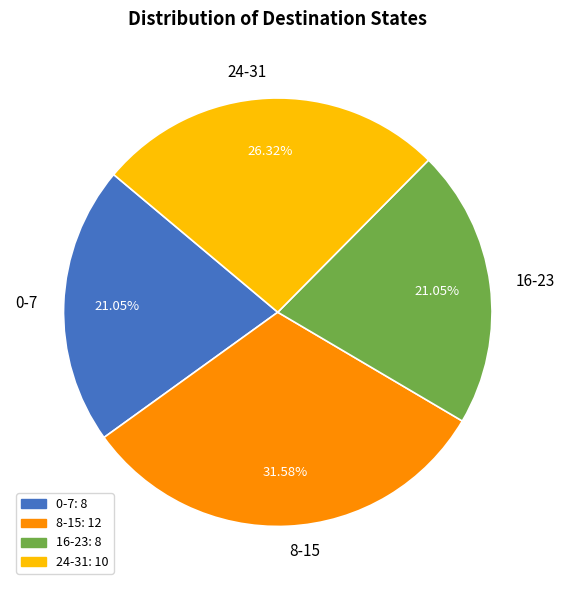

Does 0-7 represent more than half of the total?

No